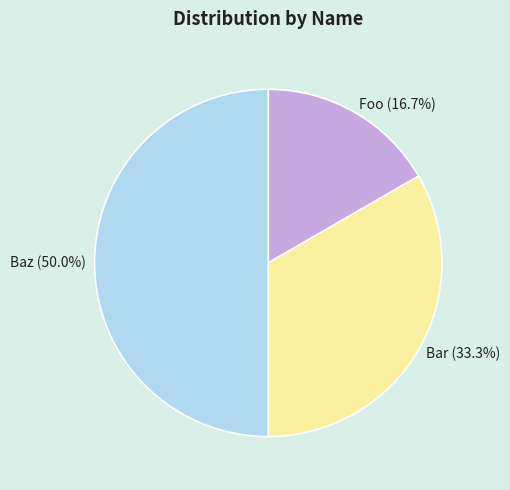

Does Bar (33.3%) account for over 50% of the chart?

No